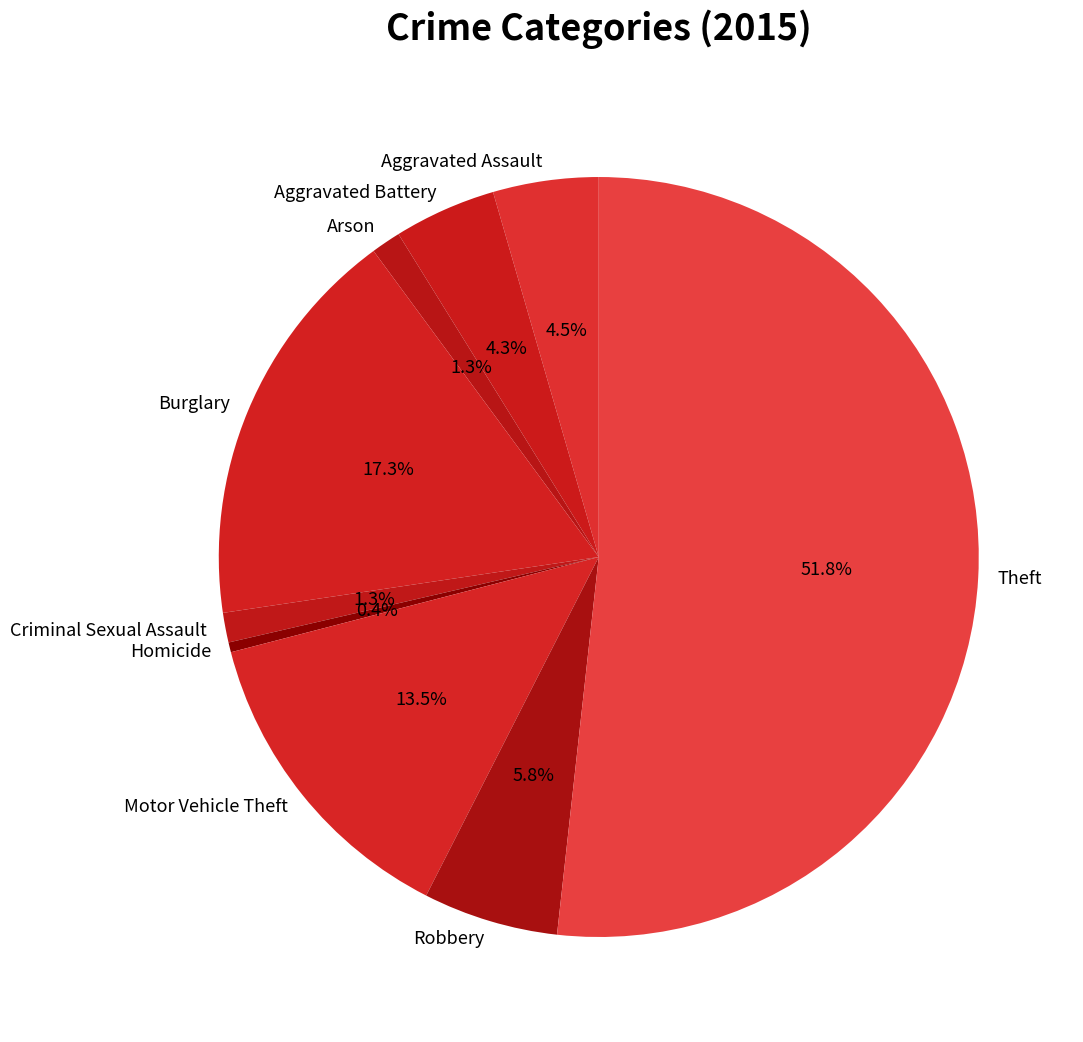

Which category accounts for the majority?

Theft